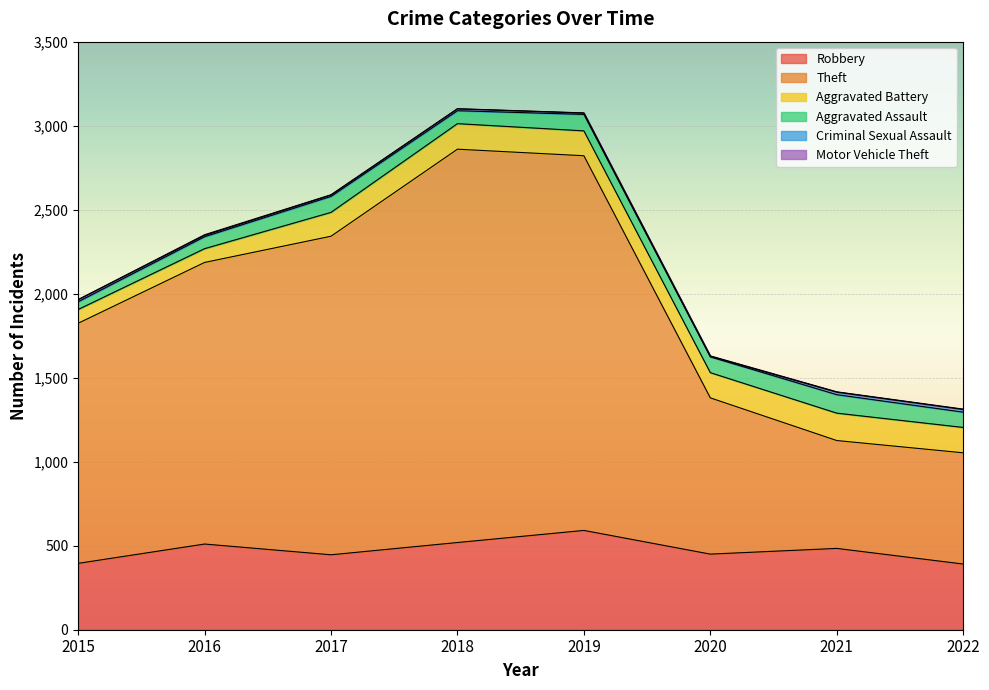

How many values in the Criminal Sexual Assault series are below 11?

4